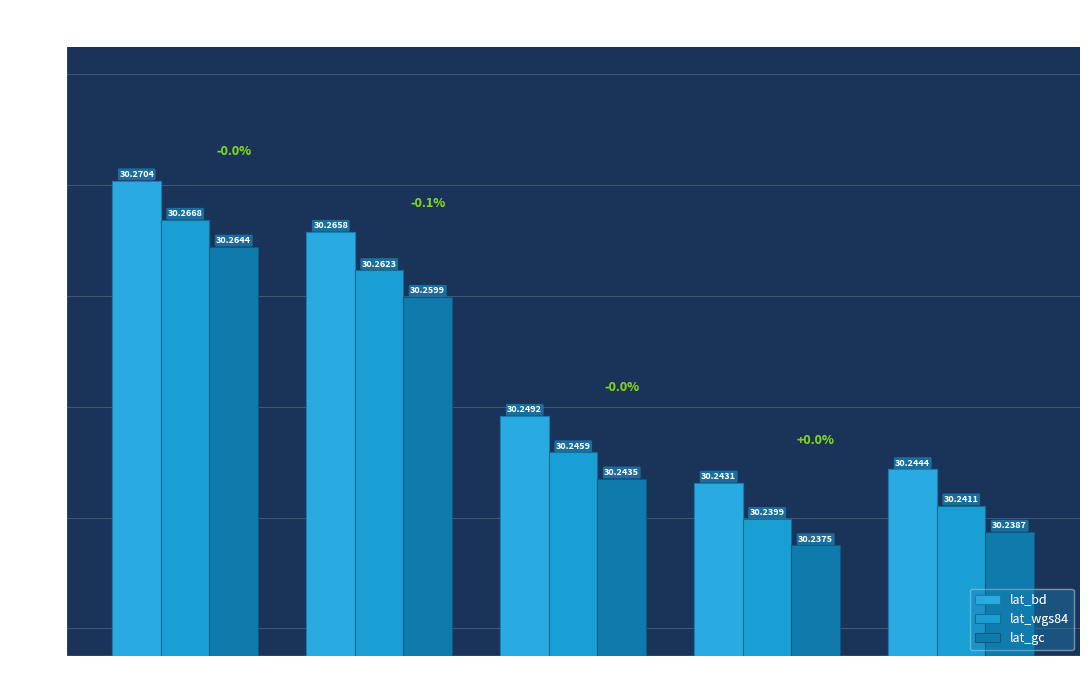

How many bars are there in total?

15